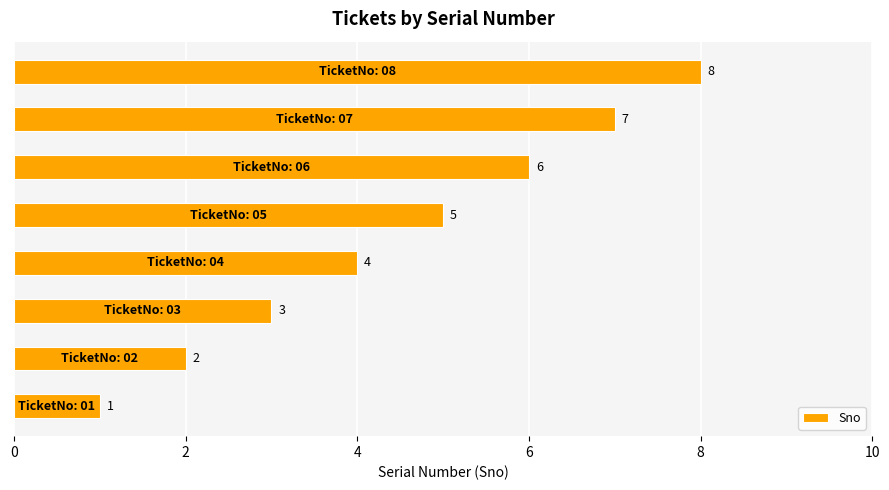

What is the sum of all values?

36